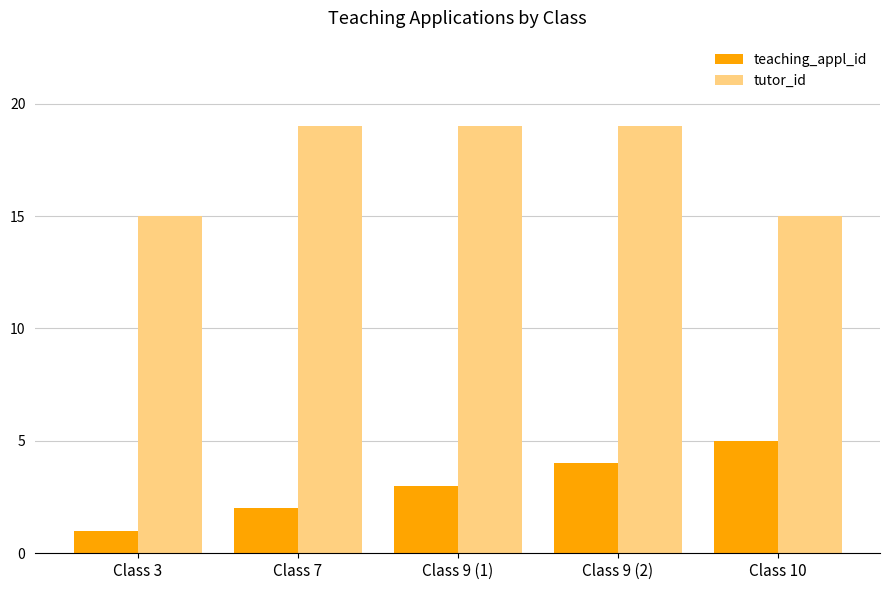

Reading right to left, extract all data points from this chart.

teaching_appl_id: Class 10=5	Class 9 (2)=4	Class 9 (1)=3	Class 7=2	Class 3=1
tutor_id: Class 10=15	Class 9 (2)=19	Class 9 (1)=19	Class 7=19	Class 3=15